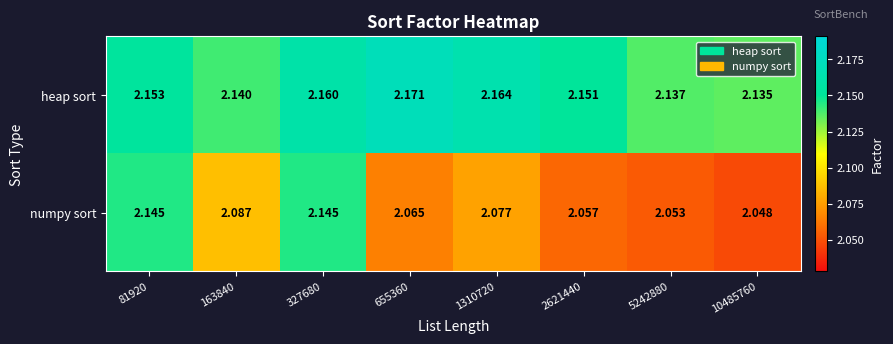

What is the difference between the highest and lowest values at 655360?

0.1